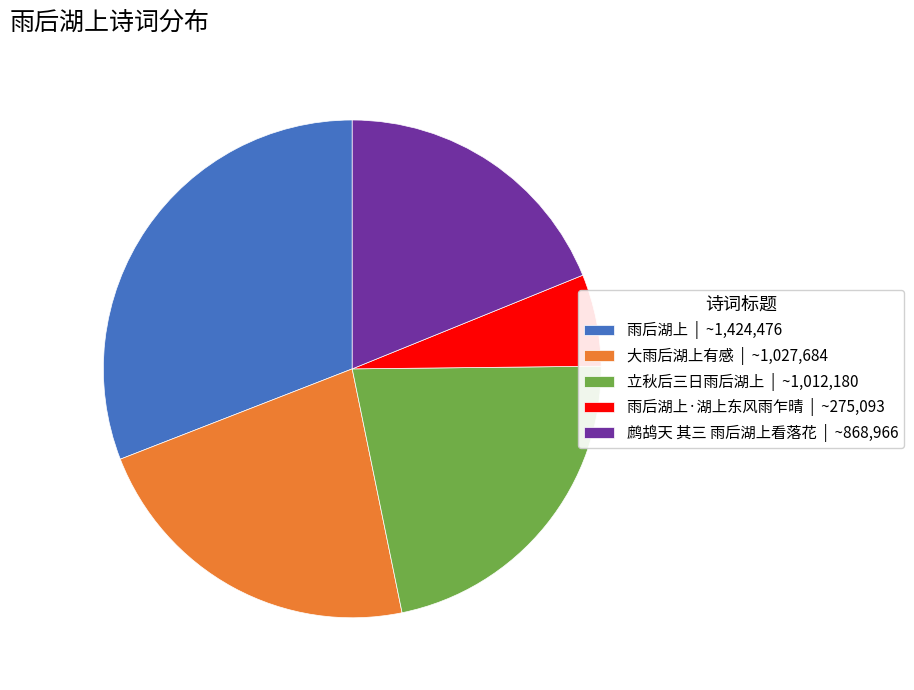

Which slice is the smallest?

雨后湖上·湖上东风雨乍晴 | ~275,093